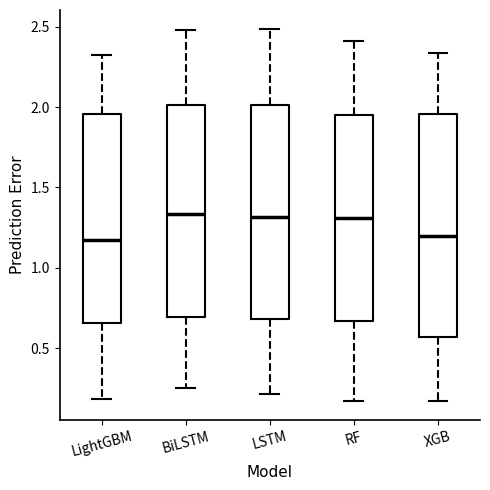

Reading left to right, read every box against the y-axis: the position of its median line, the range the box covers, and the ends of its whiskers. The values are not printed on the chart, so give them approximately, as read against the axis.

LightGBM: median 1.15, box 0.65 to 1.95, whiskers 0.20 to 2.35
BiLSTM: median 1.35, box 0.70 to 2.00, whiskers 0.25 to 2.50
LSTM: median 1.30, box 0.70 to 2.00, whiskers 0.20 to 2.50
RF: median 1.30, box 0.65 to 1.95, whiskers 0.15 to 2.40
XGB: median 1.20, box 0.55 to 1.95, whiskers 0.15 to 2.35